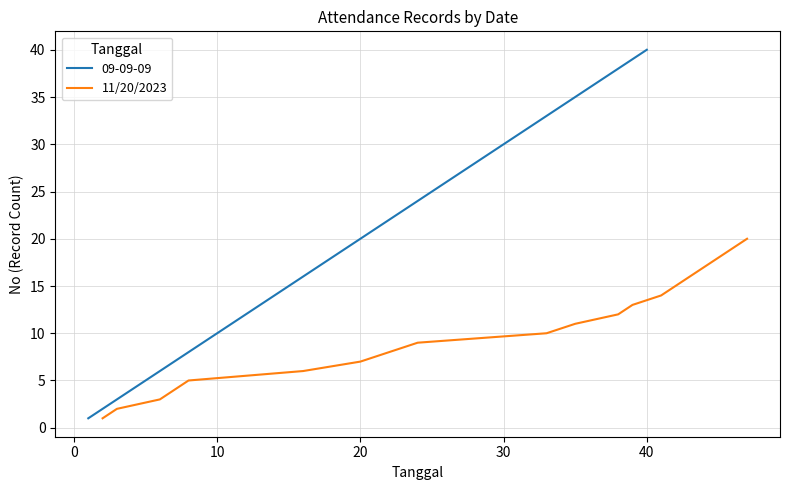

Reading right to left, what are all the values shown in this chart?

20	19	18	17	16	15	14	13	12	11	10	9	8	7	6	5	4	3	2	1